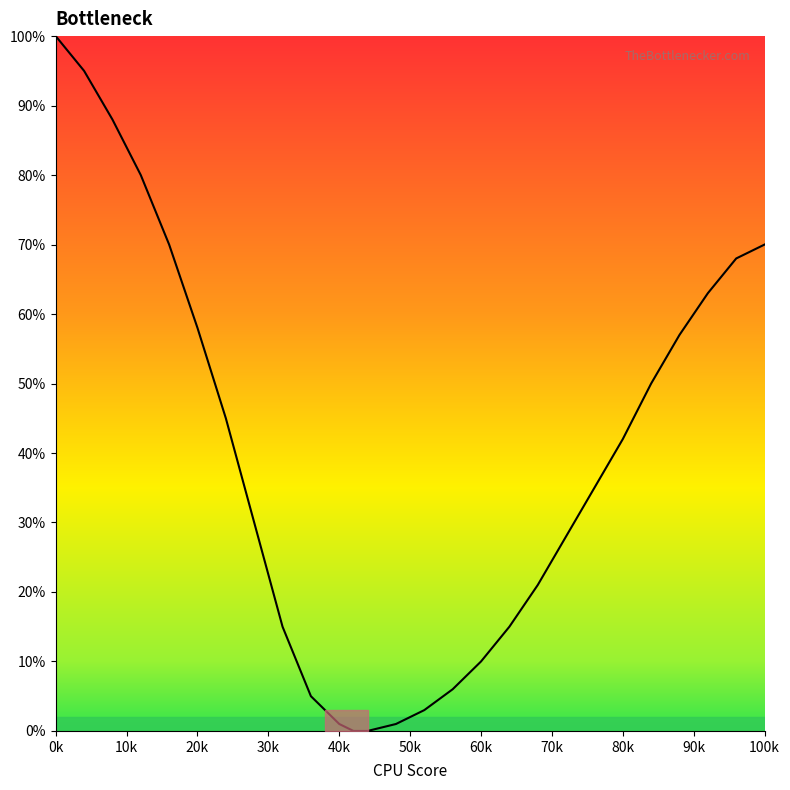

What is the difference between the maximum and minimum values?

100